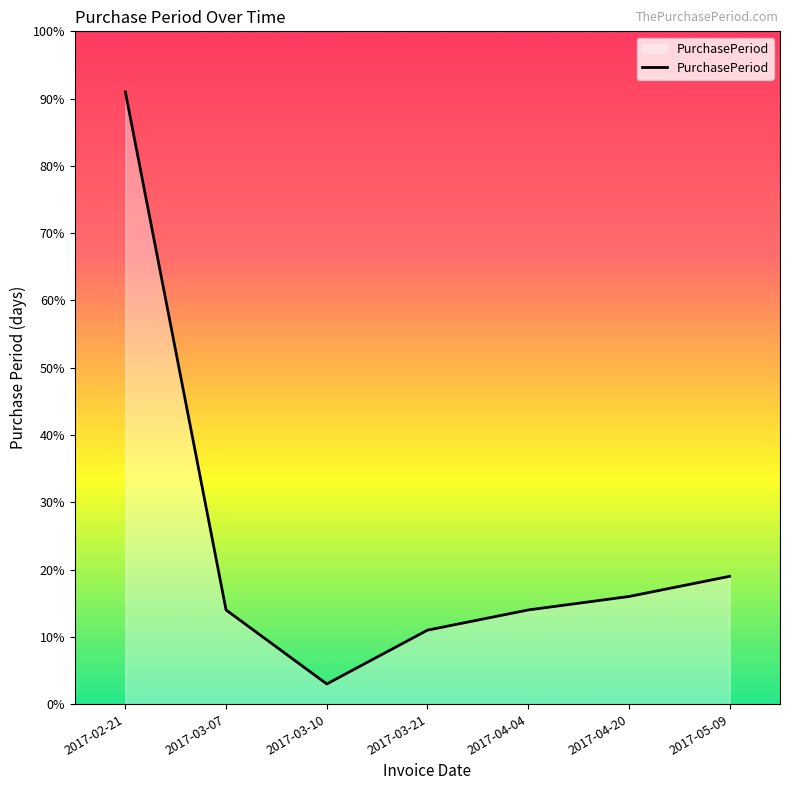

What is the smallest value displayed?

3